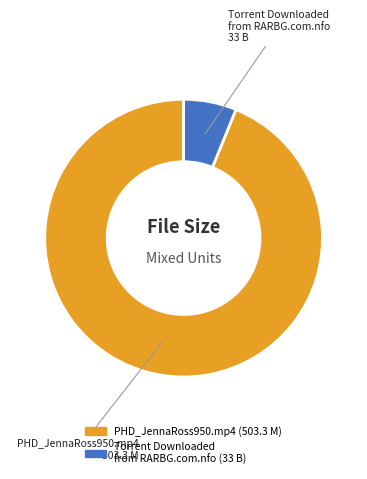

Rank the categories by value from lowest to highest.

Torrent Downloaded from RARBG.com.nfo, PHD_JennaRoss950.mp4